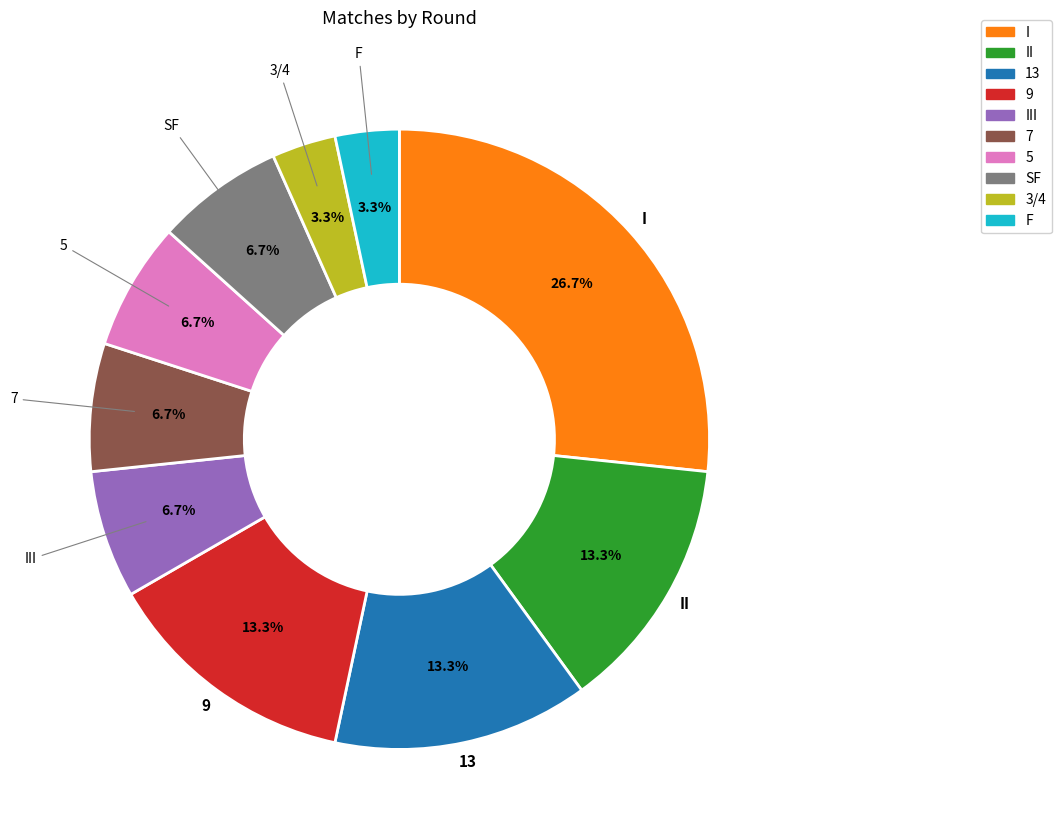

To the nearest percent, what is the difference between the largest and smallest slice percentages?

23%